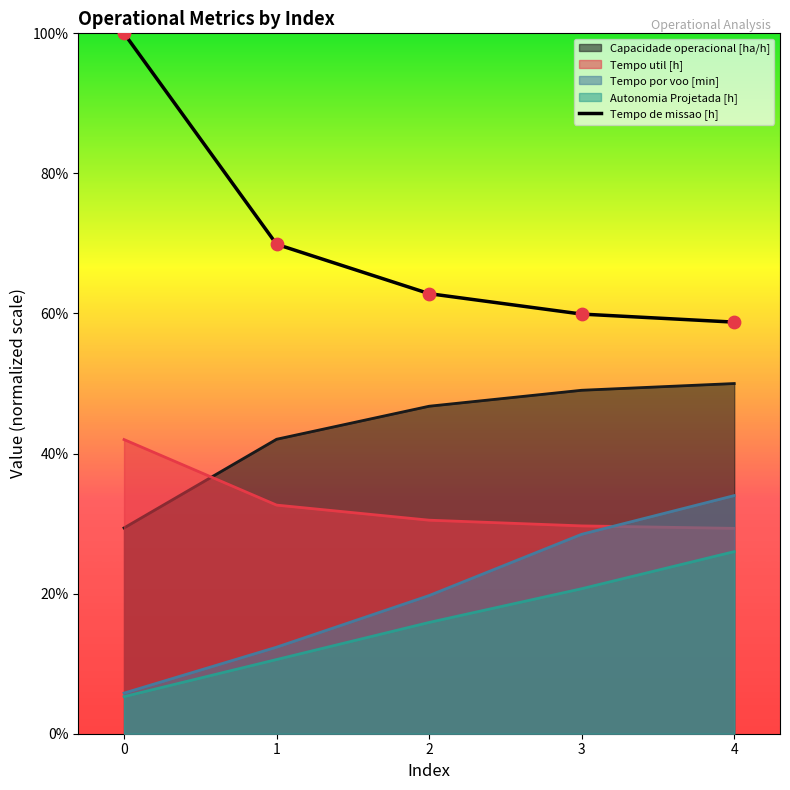

Approximately how many times larger is the value at 0 compared to 4?

1.7